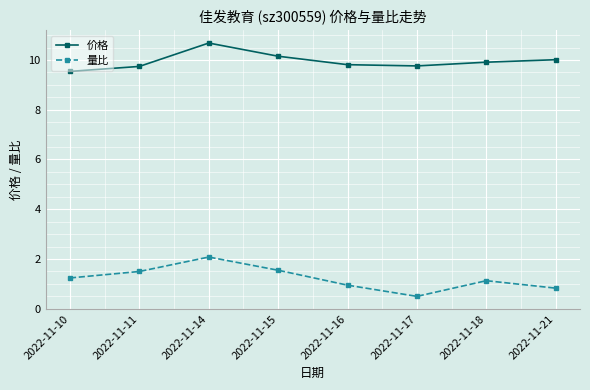

True or false: 价格 has more than 1 interior local peaks.

False